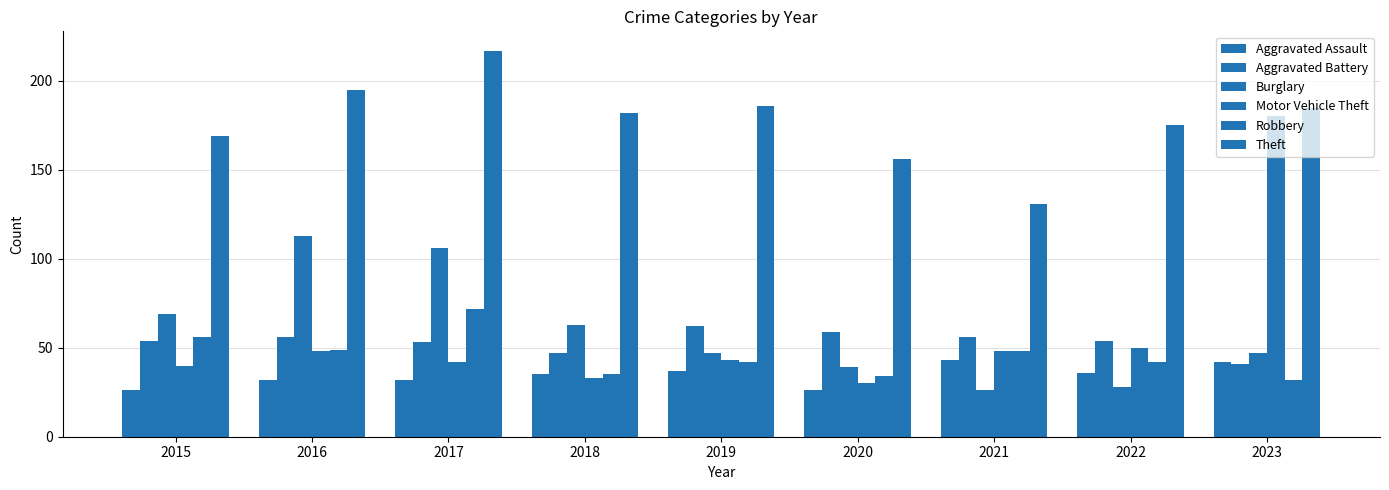

Where is Robbery nearest to the value 52?

2016